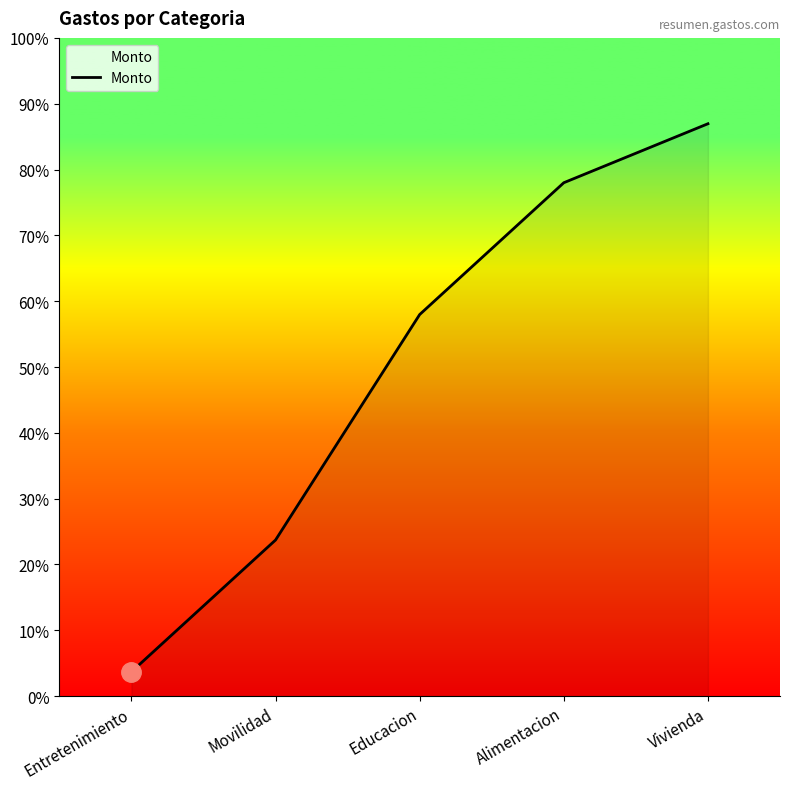

Is this an area chart (filled region under the line)?

Yes